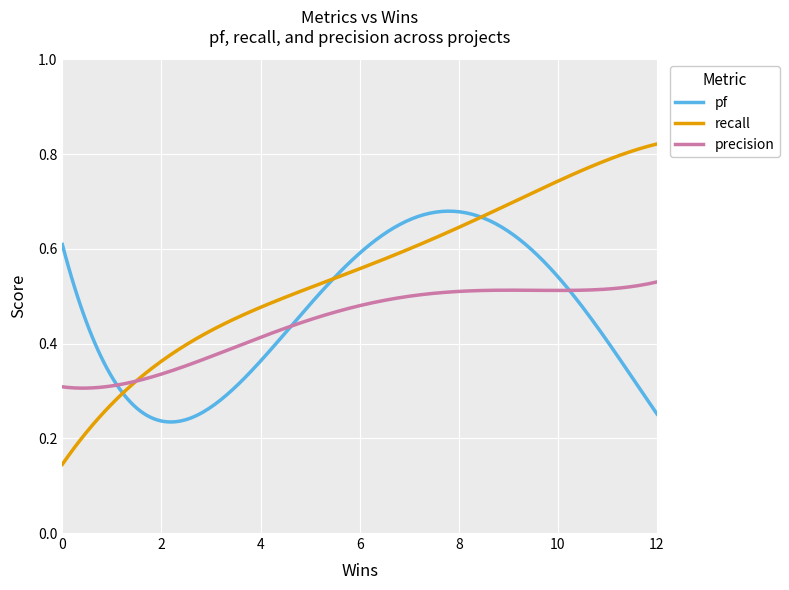

Which series has the largest total across all categories?

recall